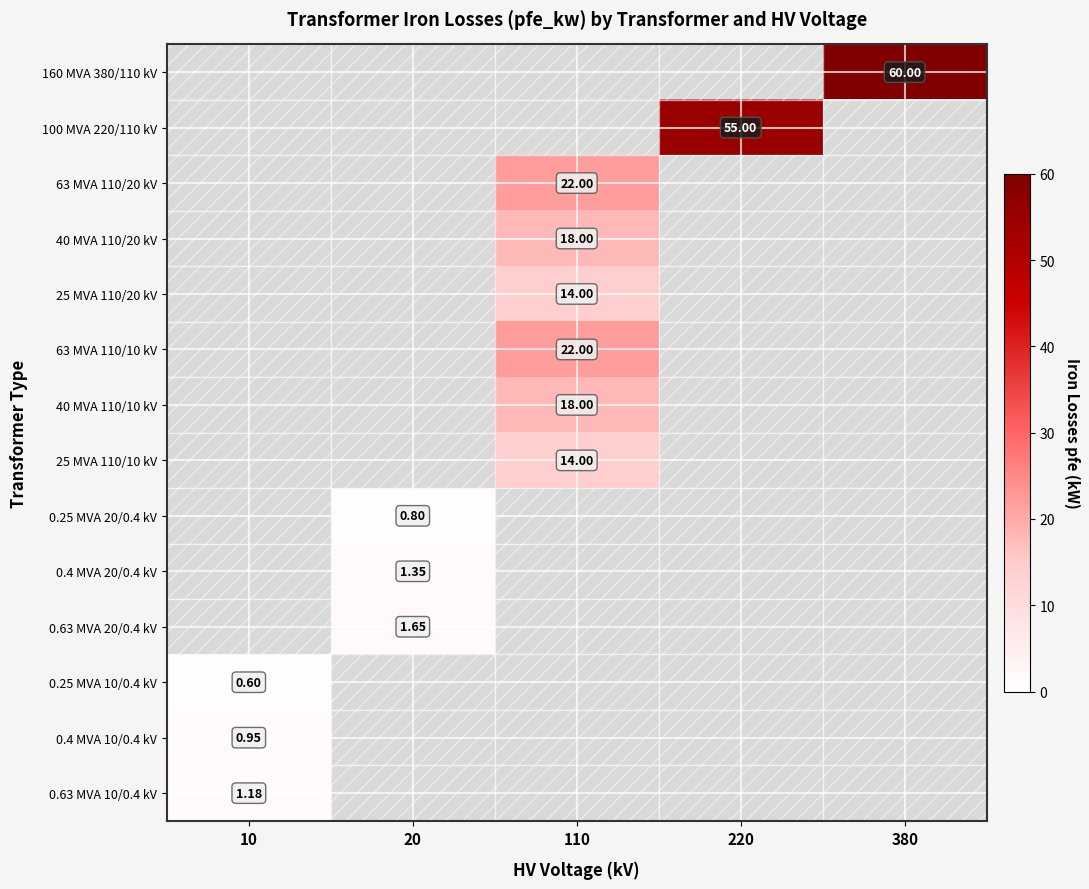

How many categories are shown in the chart?

5